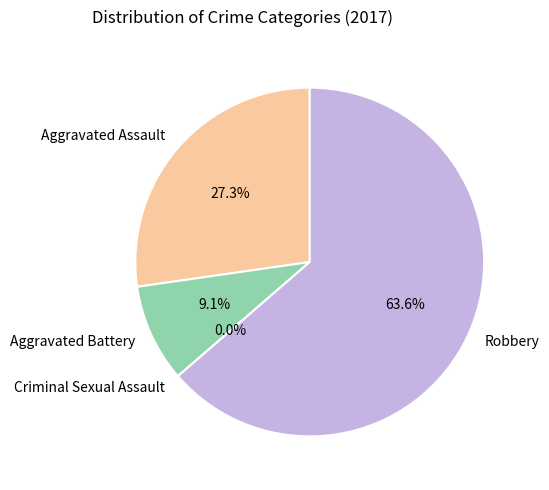

To the nearest percent, what portion does Robbery represent?

64%